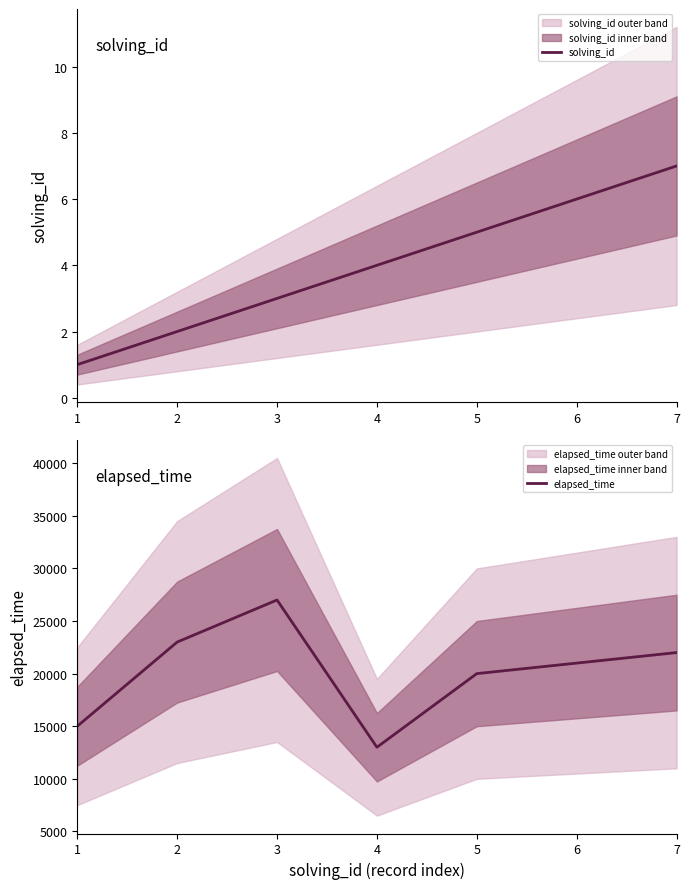

What is the highest value of the solving_id series?

7